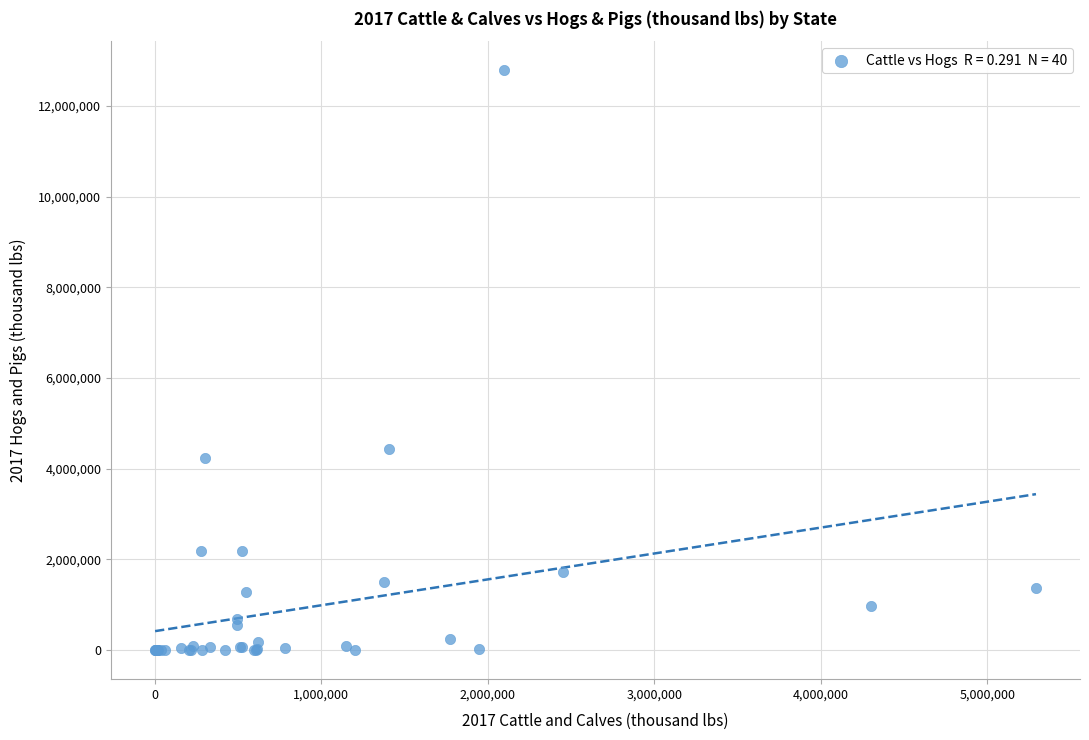

What Y value in the scatter plot is closest to 6395685?

4441949.0